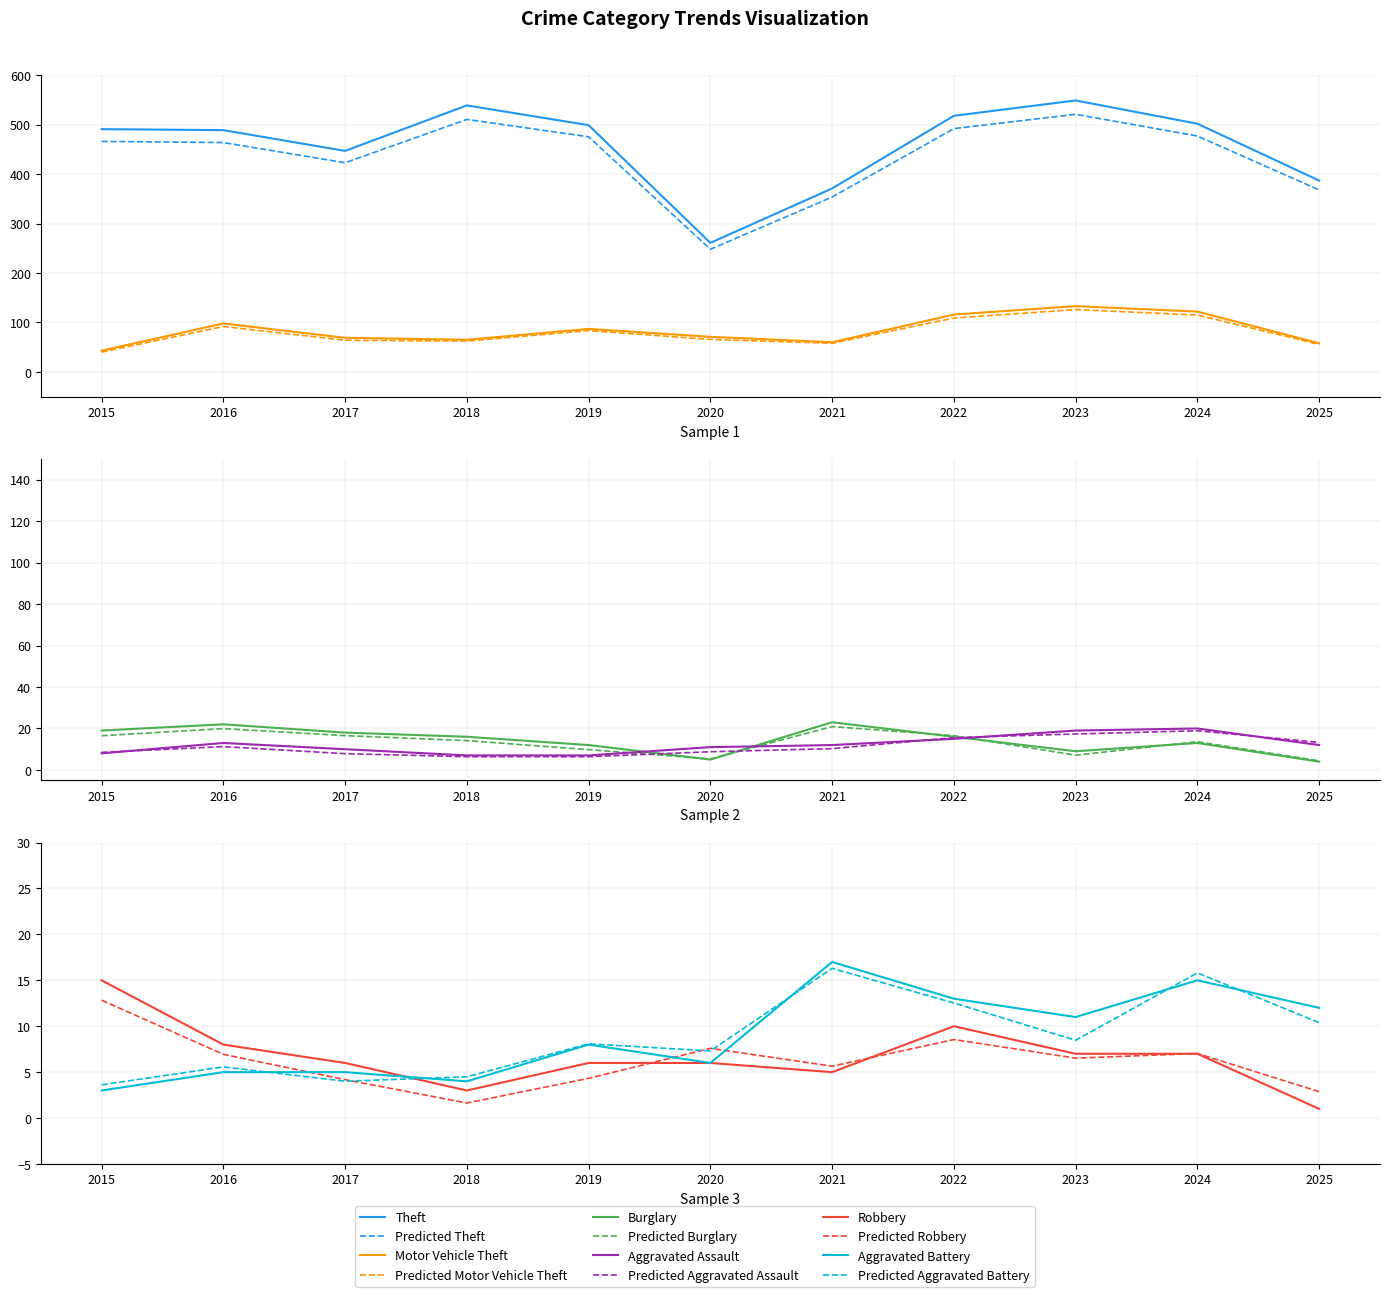

Which series has the largest range (max minus min)?

Theft